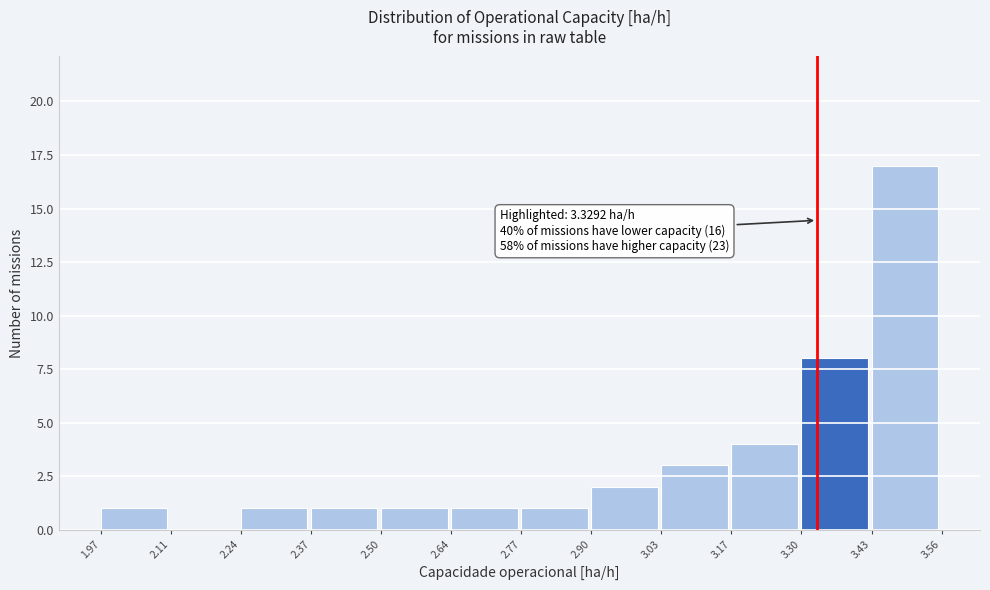

Over which range of the x-axis is the bar tallest?

3.43 to 3.56